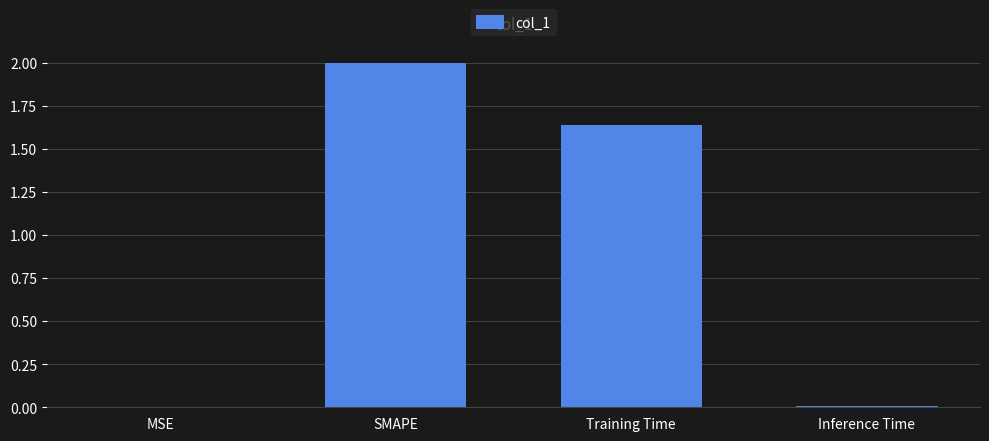

Where is the data nearest to the value 1?

Training Time